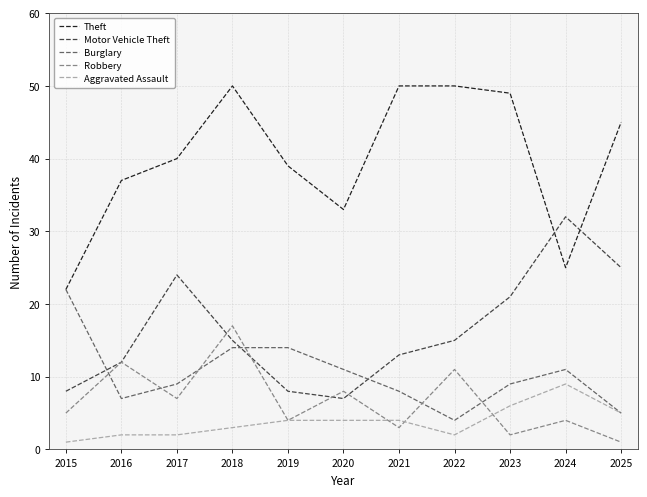

Which series has the largest range (max minus min)?

Theft